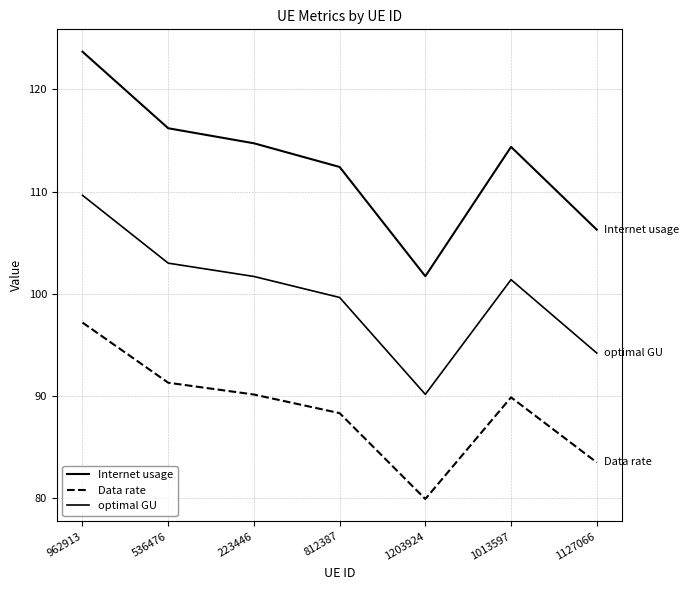

What is the label of the 7th point from the left?

1127066